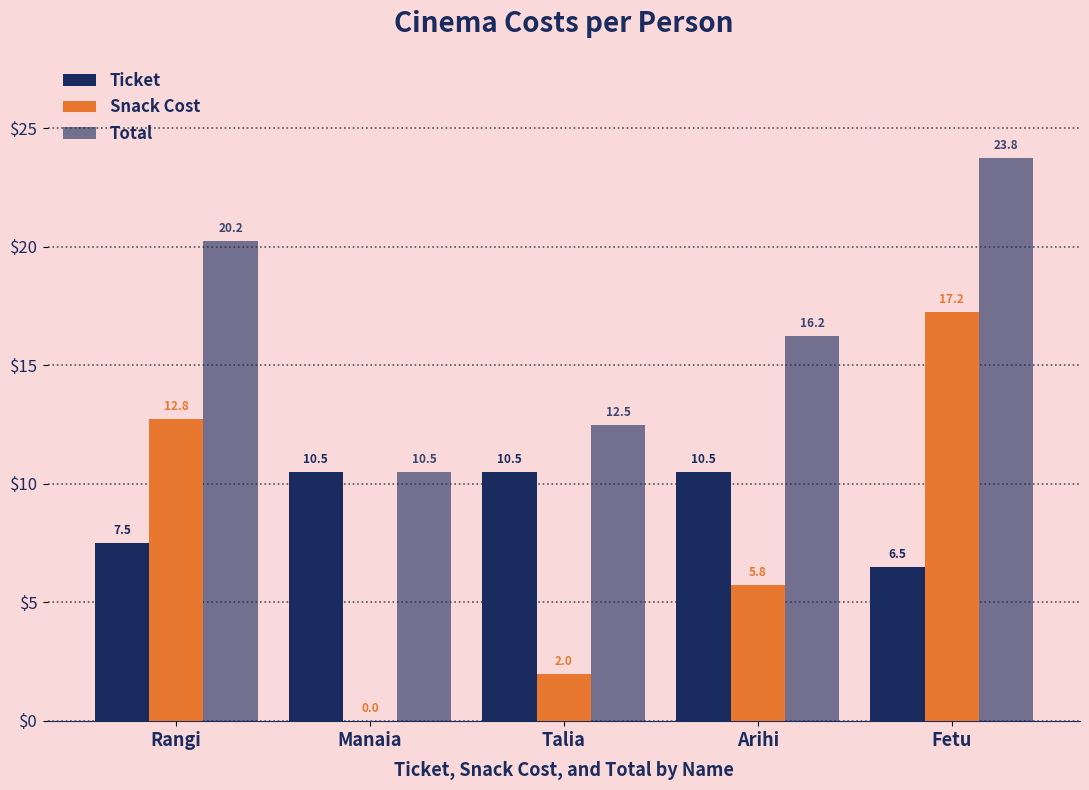

Where is Snack Cost nearest to the value 8?

Arihi